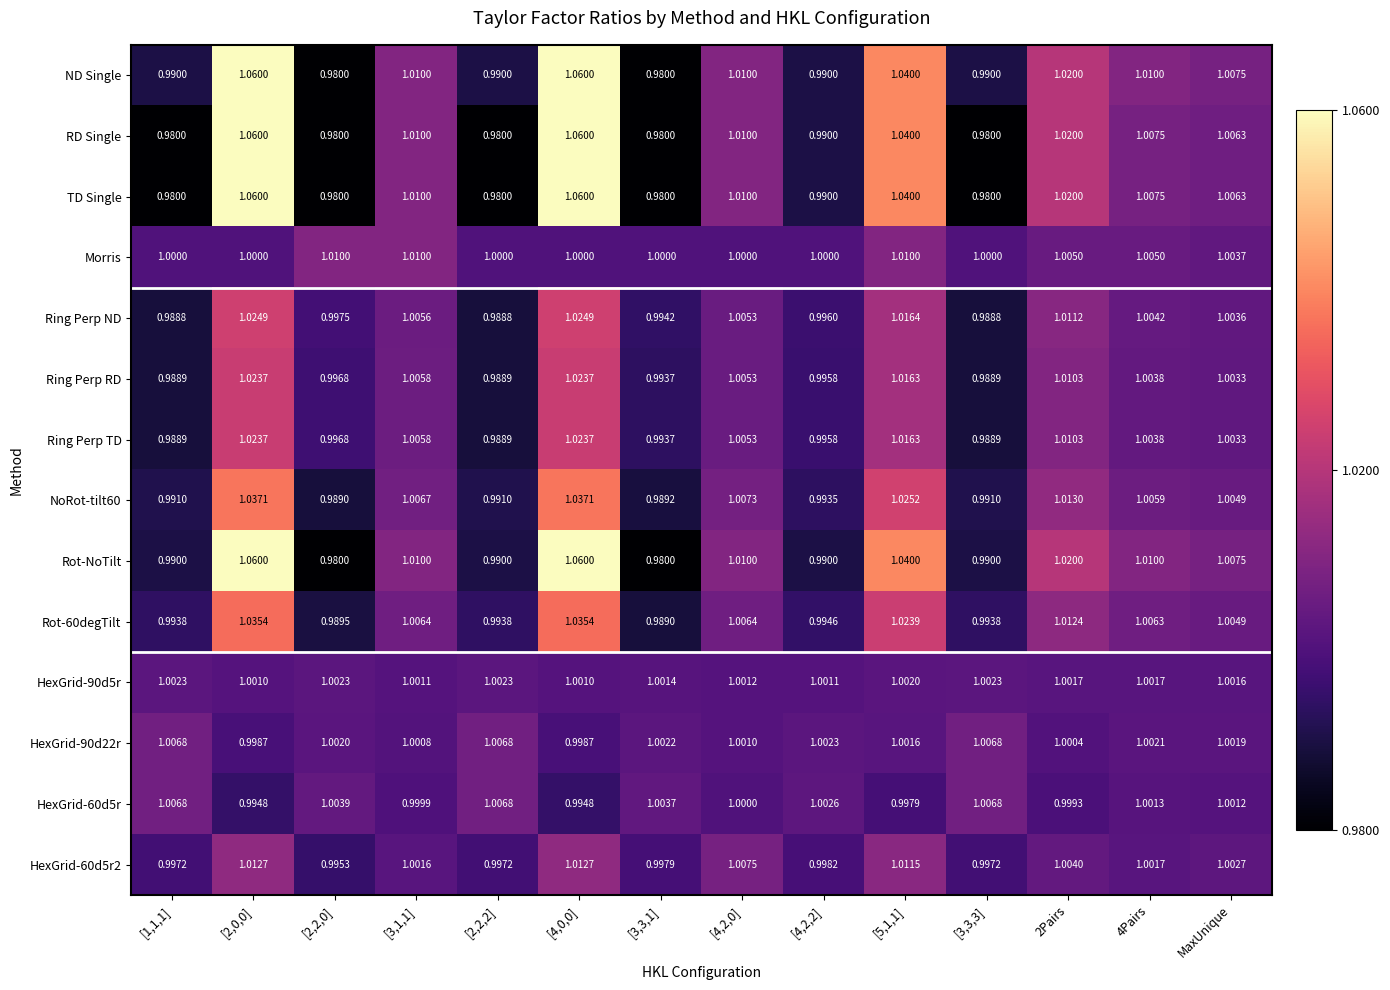

Where is Rot-NoTilt nearest to the value 1?

MaxUnique